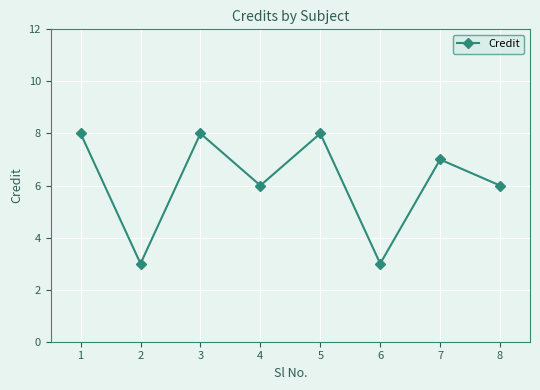

What is the value of the 6th point from the left?

3